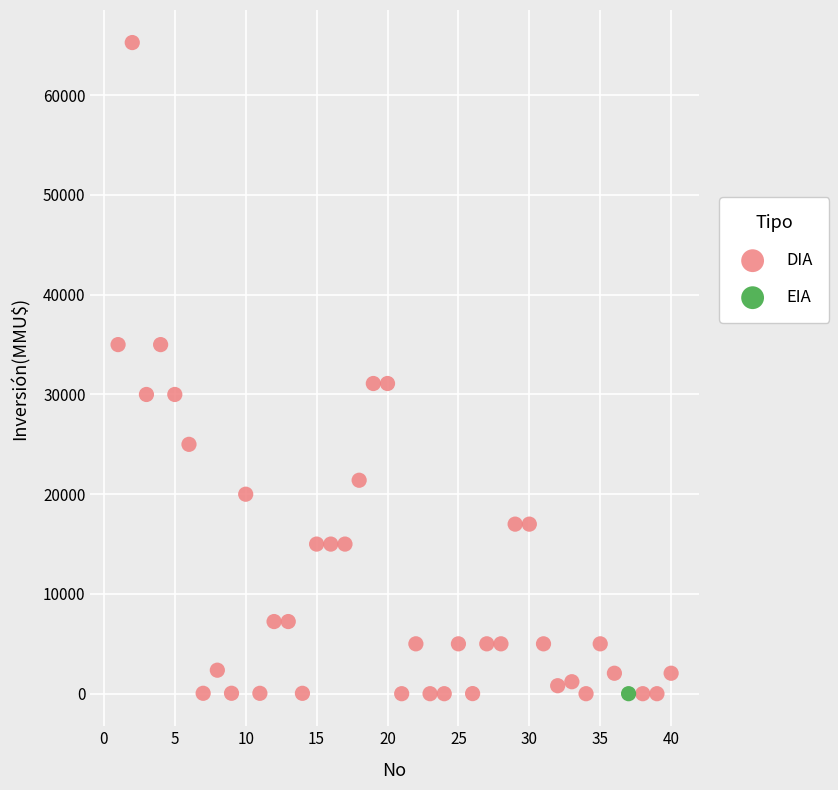

What are all the series names shown in the legend?

DIA, EIA